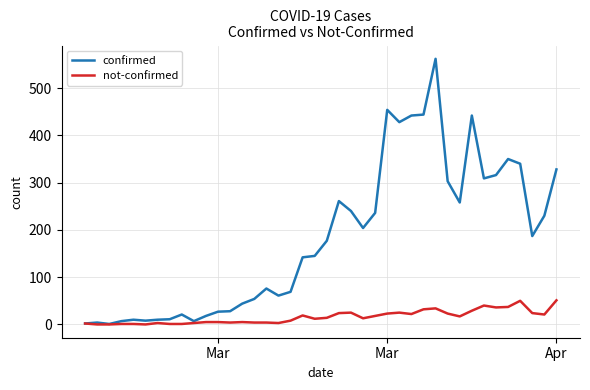

Which series has the largest total across all categories?

confirmed